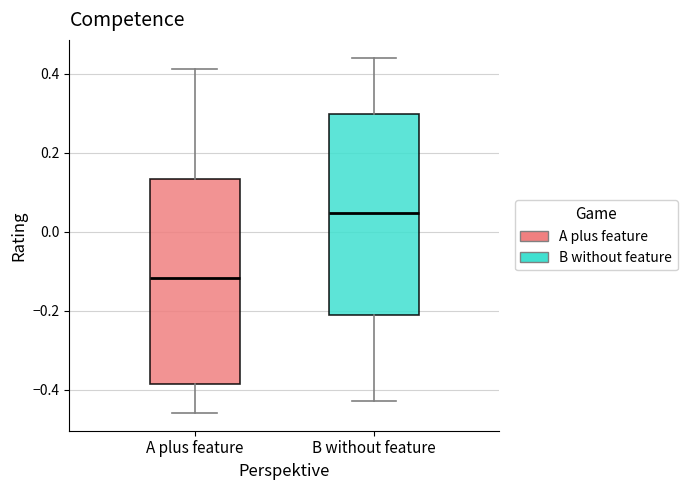

Where is the upper edge of the box for A plus feature on the y-axis? The values are not printed on the chart, so give them approximately, as read against the axis.

0.14